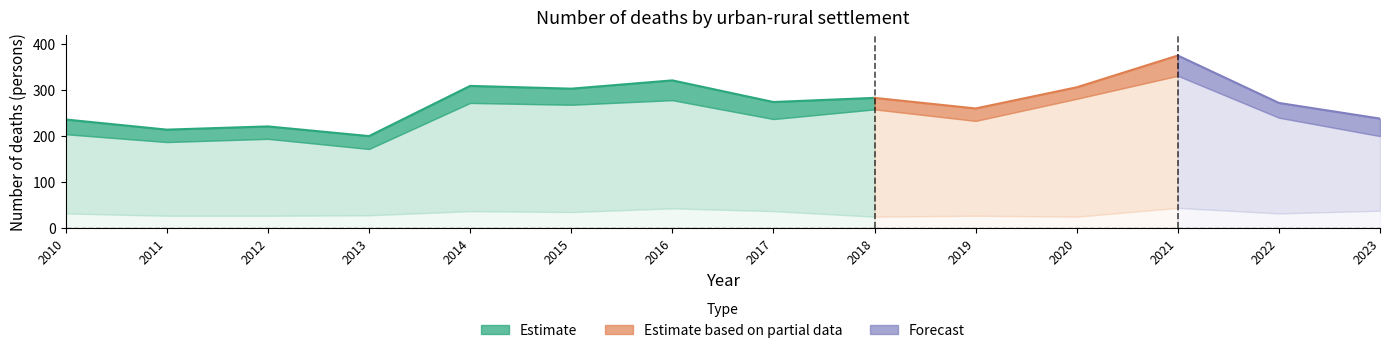

Between 2011 and 2012, which is larger?

2012